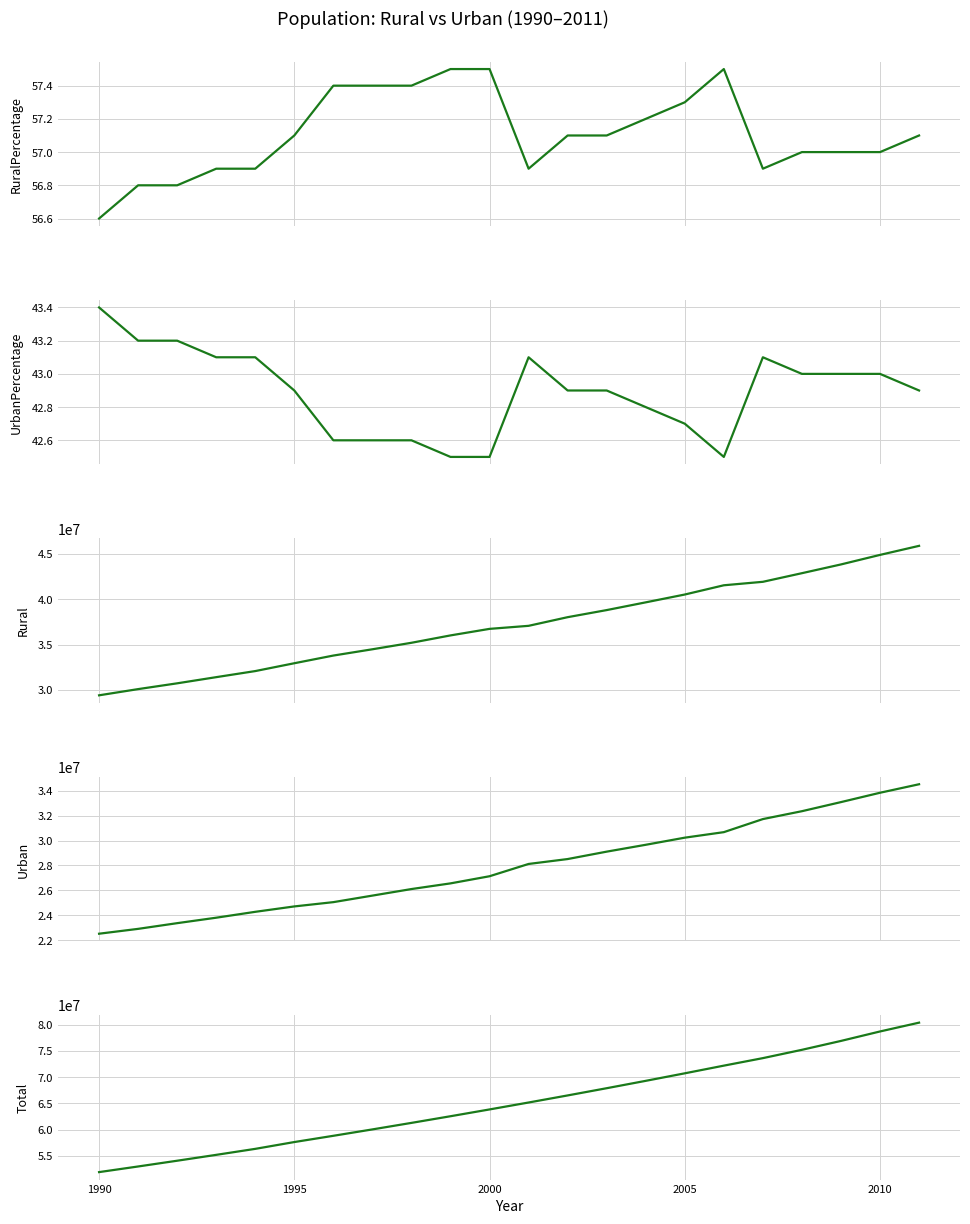

Which series has the widest spread of values?

Total